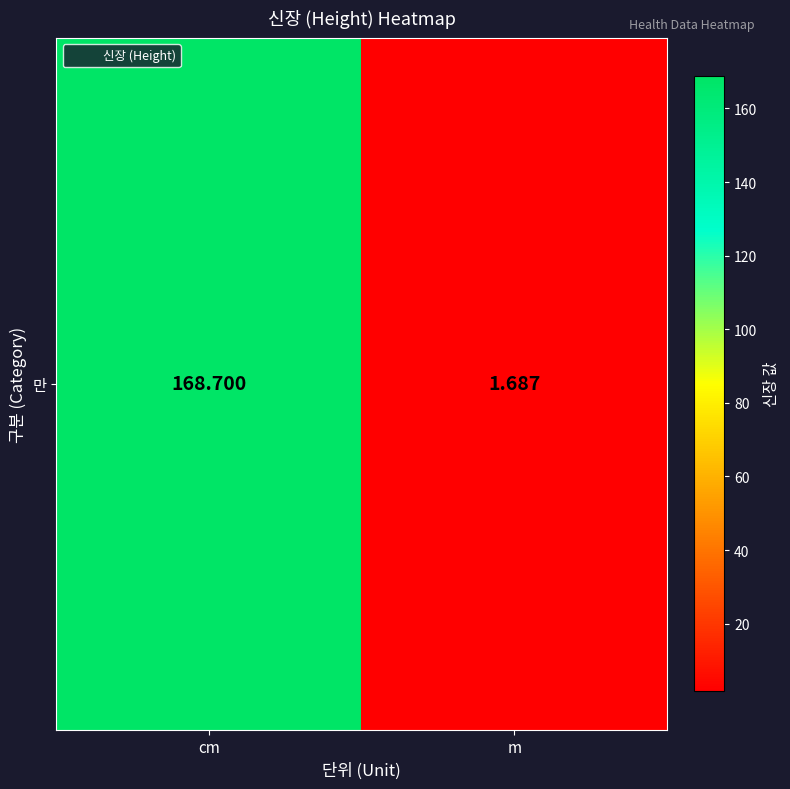

What value does the data have at m?

1.7